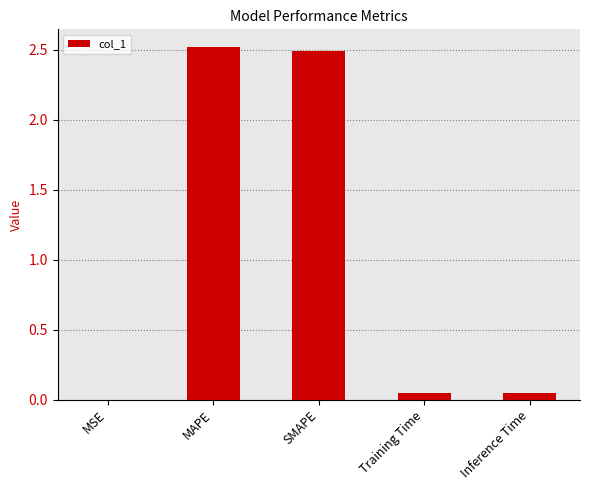

Between Inference Time and SMAPE, which is larger?

SMAPE